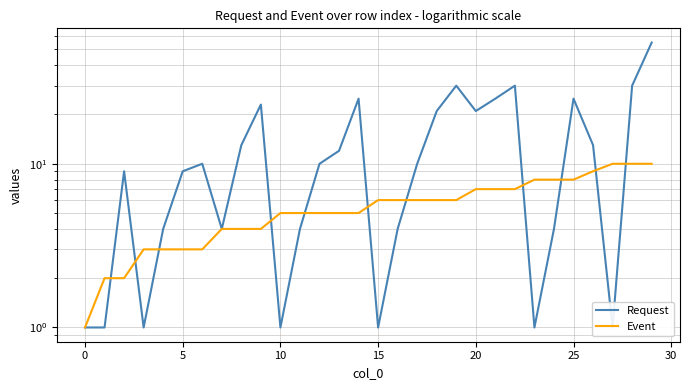

How many intersections are there between Event and Request?

11